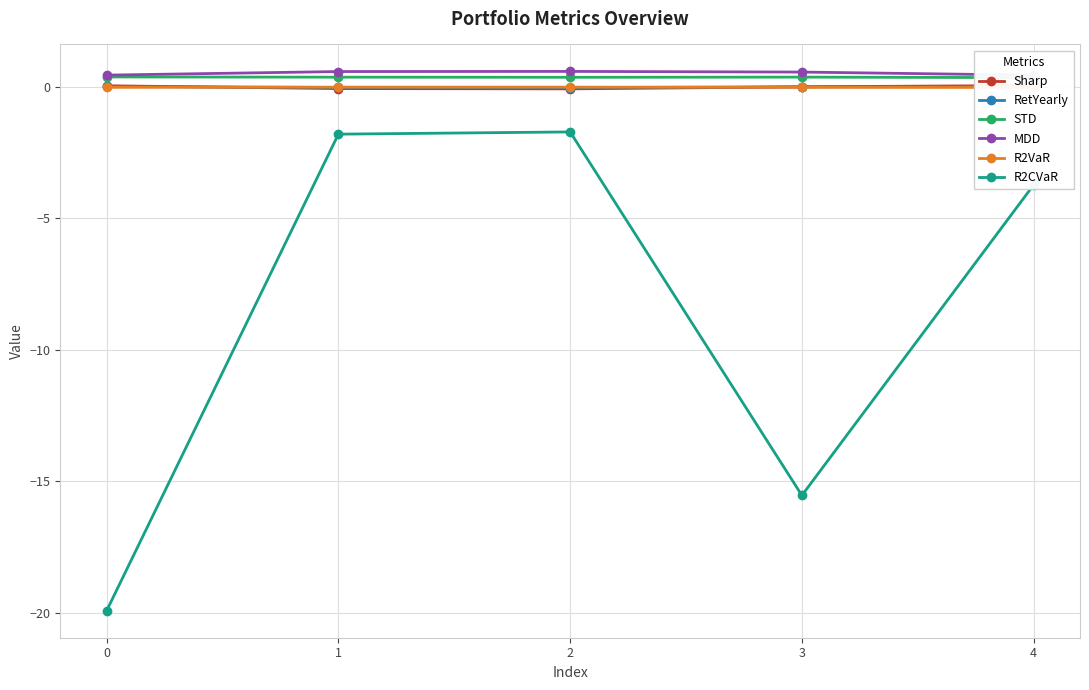

True or false: STD and RetYearly cross at least once.

False